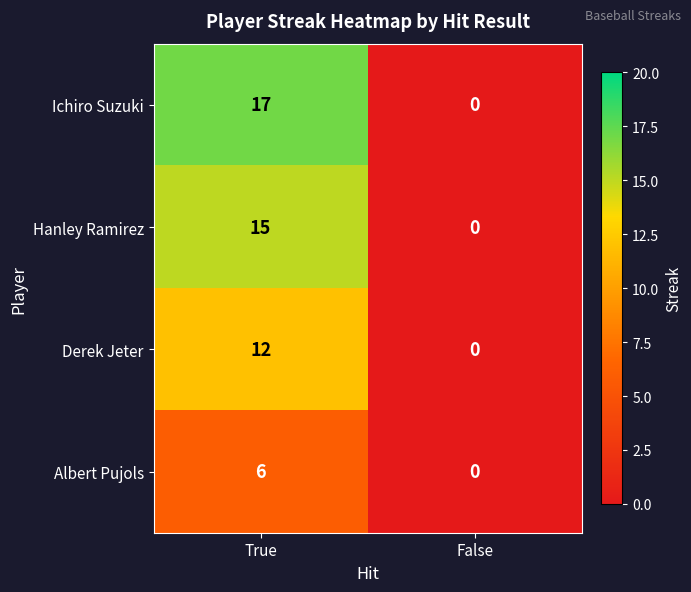

Read the Ichiro Suzuki value at True.

17